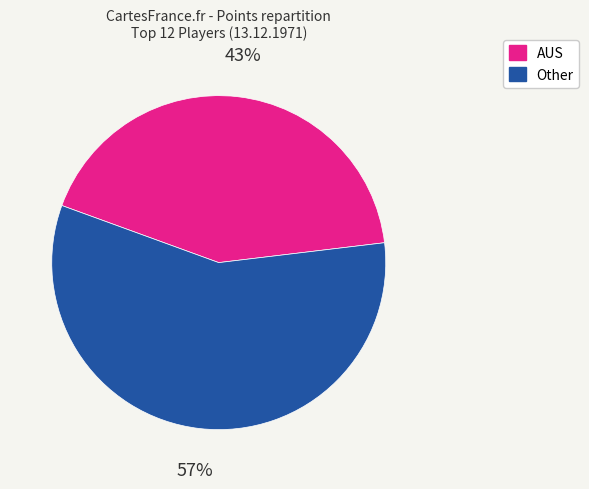

Is there any slice that represents more than half of the pie?

Yes